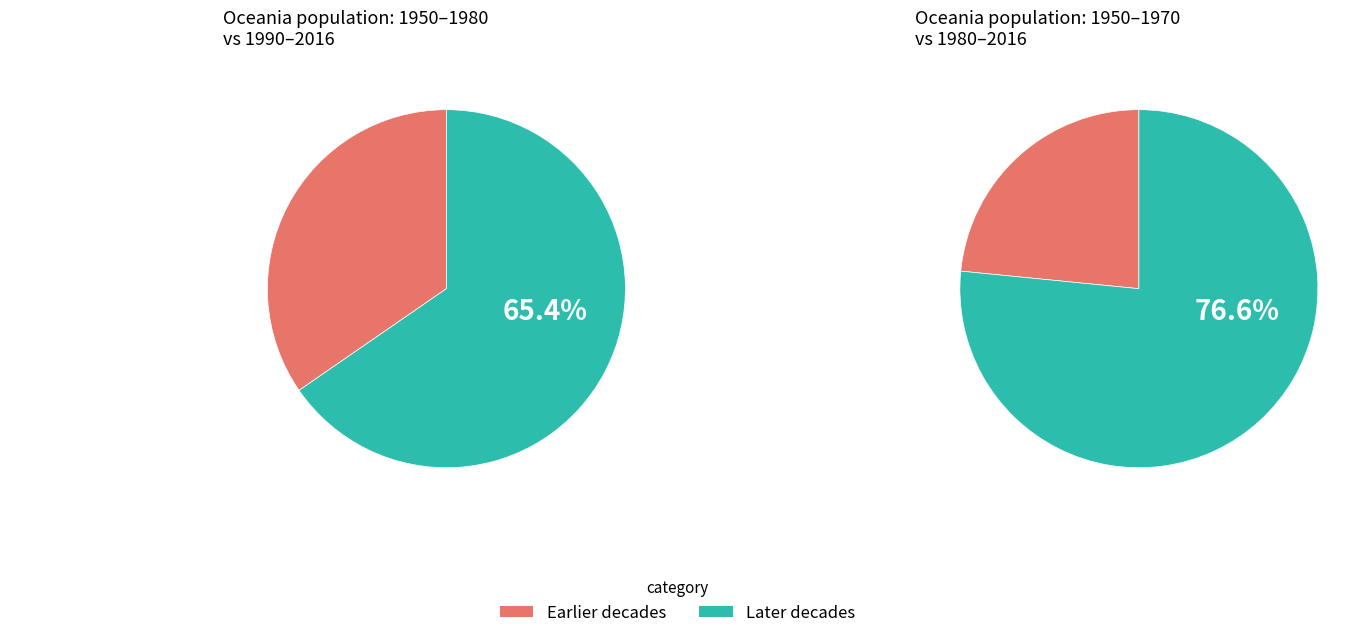

What is the change in value from 1970 to 1980?

+3284000